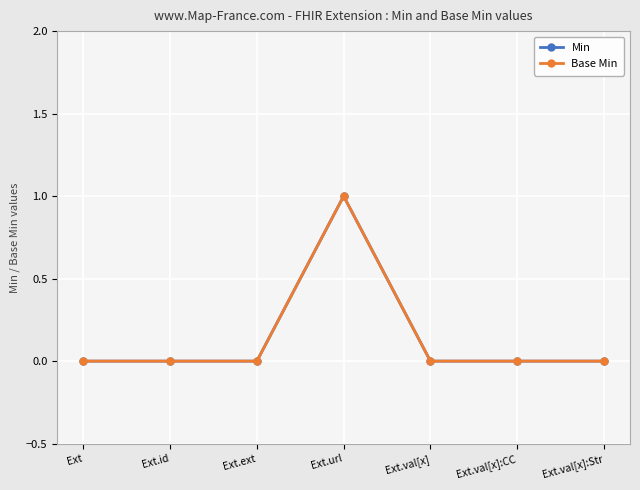

Does the chart have visible grid lines?

Yes